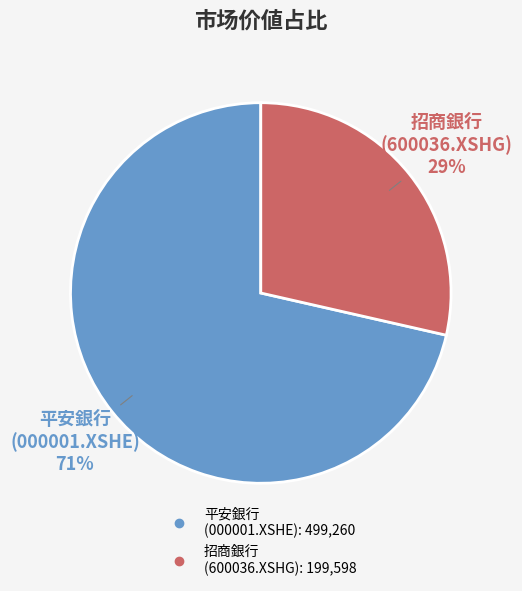

Count the number of slices in the pie.

2